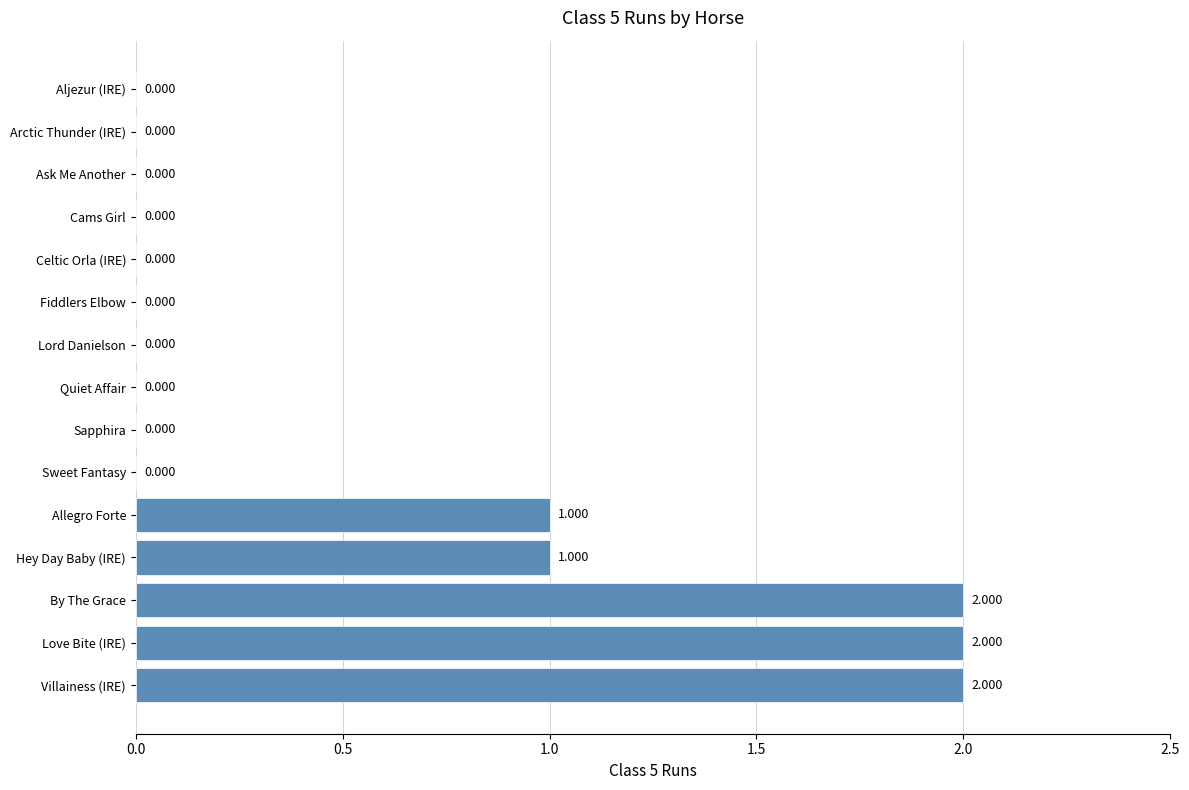

Between Sapphira and Villainess (IRE), which is larger?

Villainess (IRE)